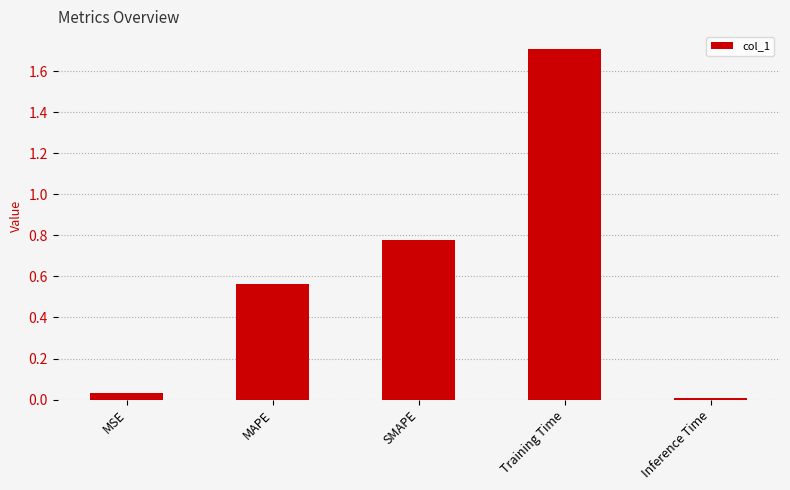

Is it true that the value at SMAPE is 1.1?

False